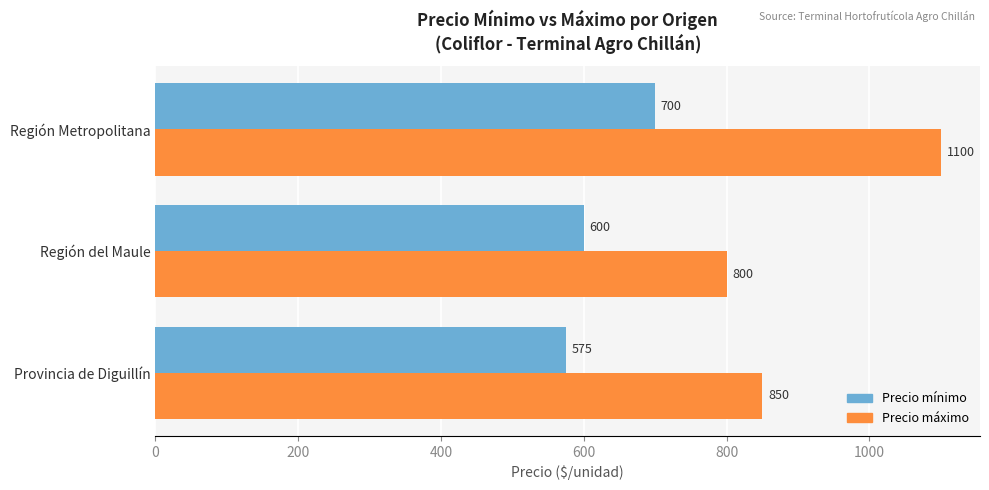

The Precio mínimo series shows 396 at Región Metropolitana. True or false?

False